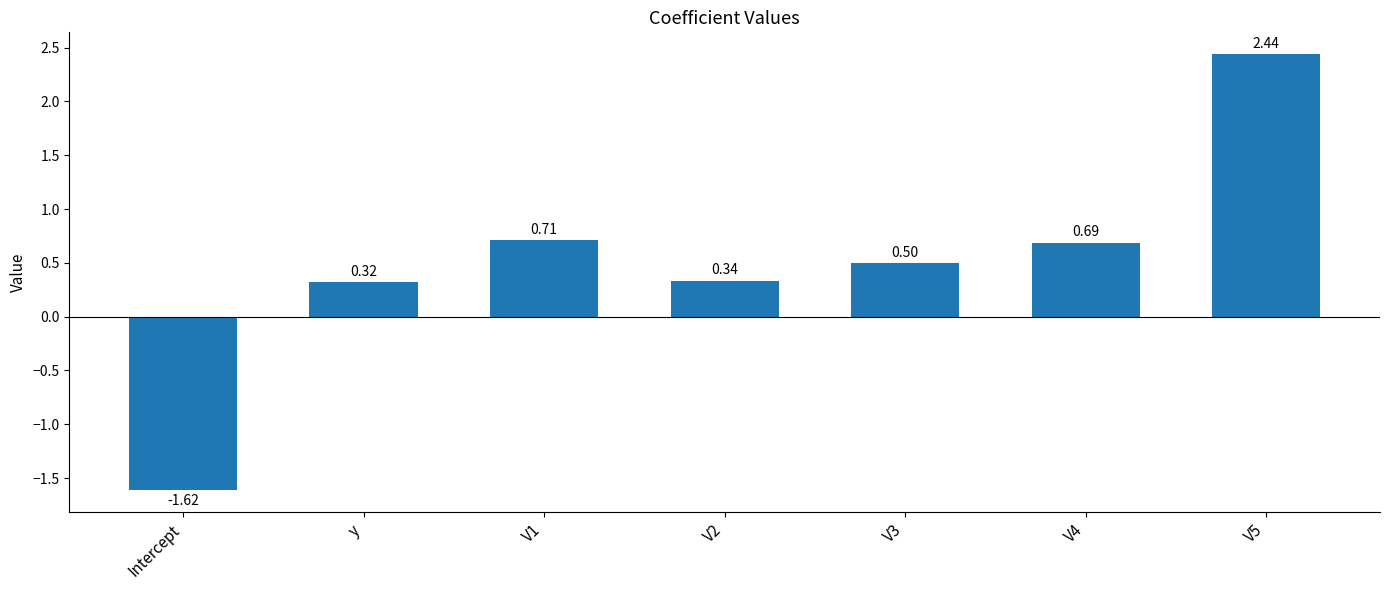

What is the label of the 1st bar from the left?

Intercept